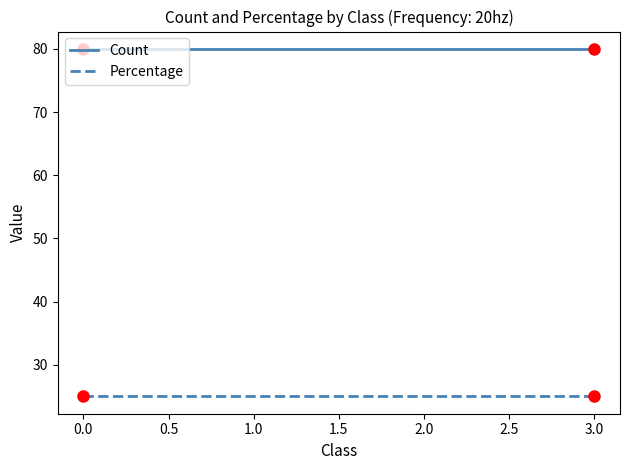

Read the Percentage value at 1.0.

25